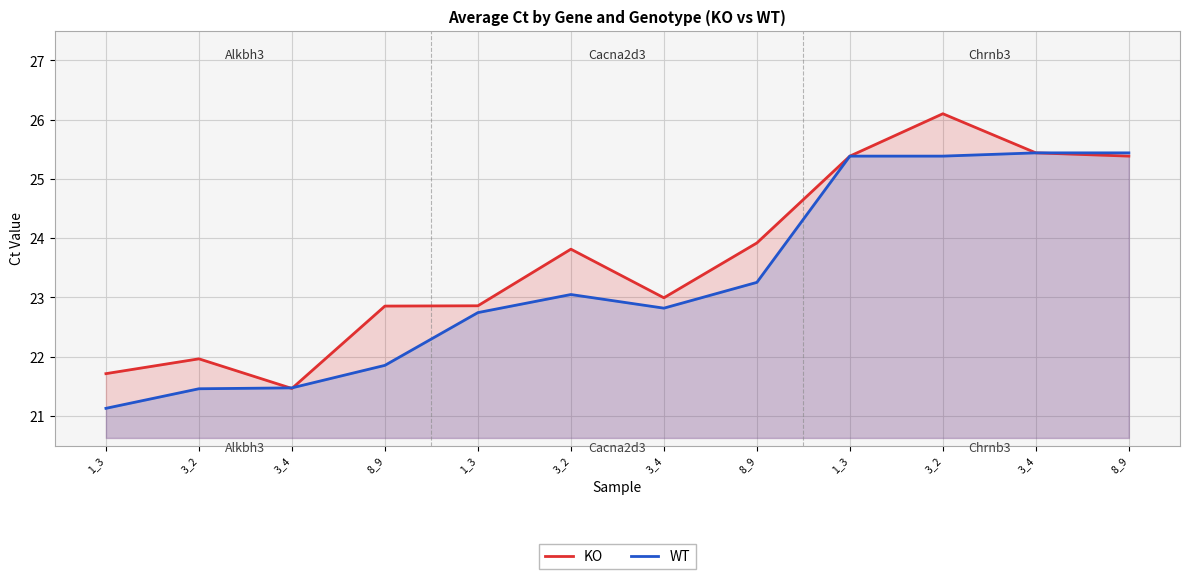

How many lines are shown in the chart?

2